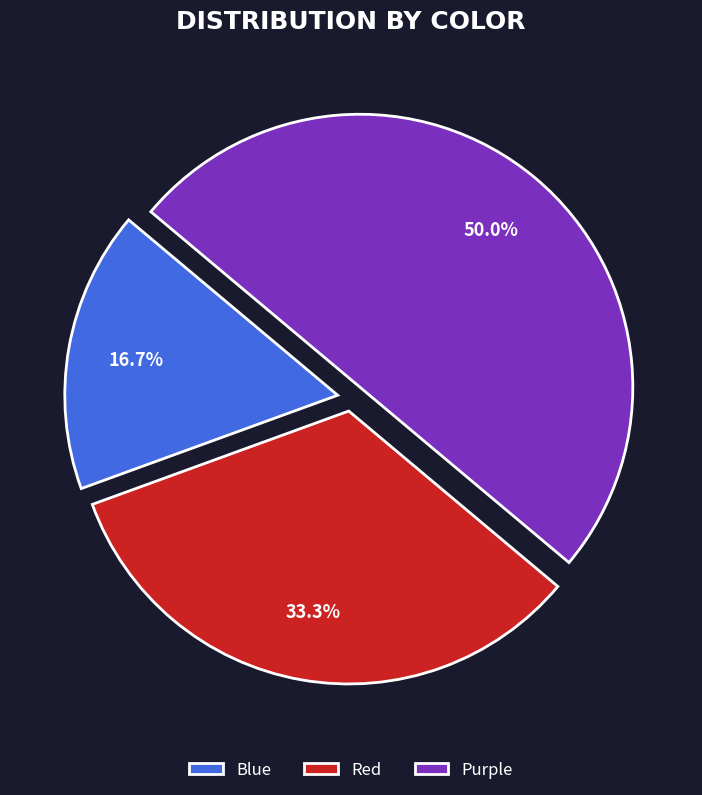

Count the number of slices in the pie.

3